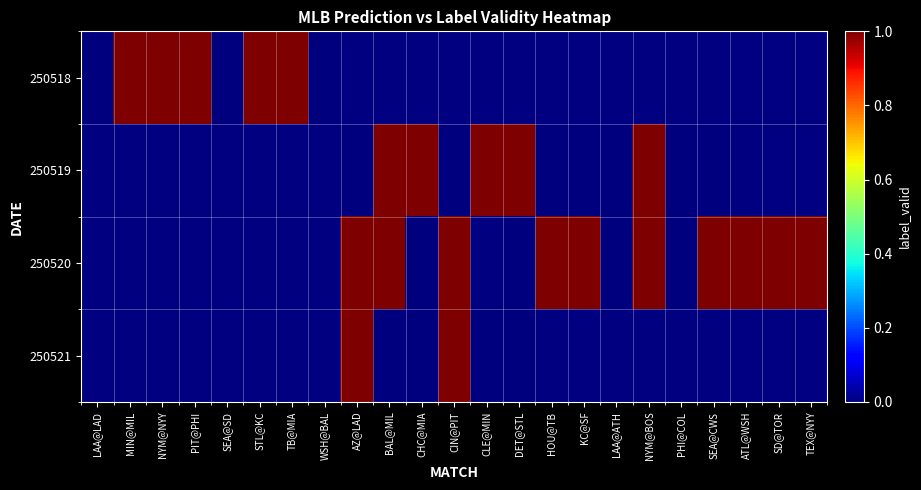

Which series has the widest spread of values?

250518